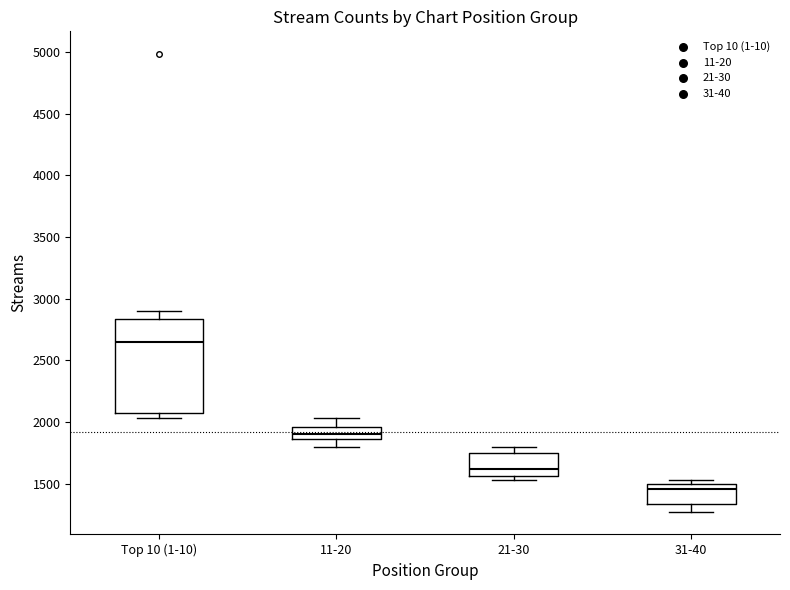

Which box's median line is the lowest?

31-40